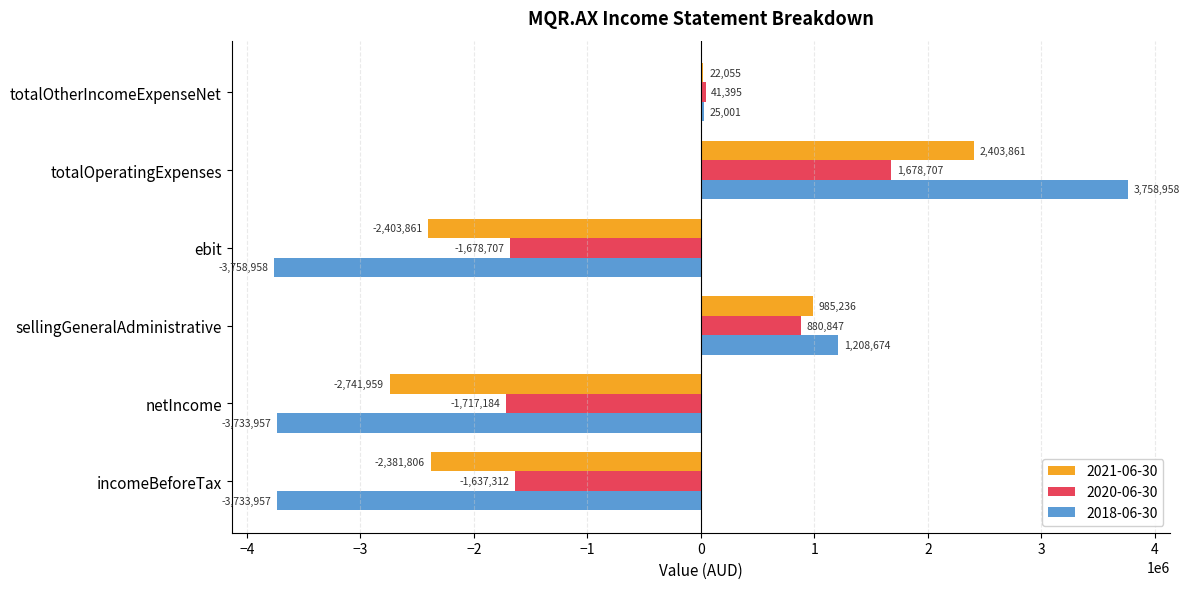

What is the highest value of the 2020-06-30 series?

1678707